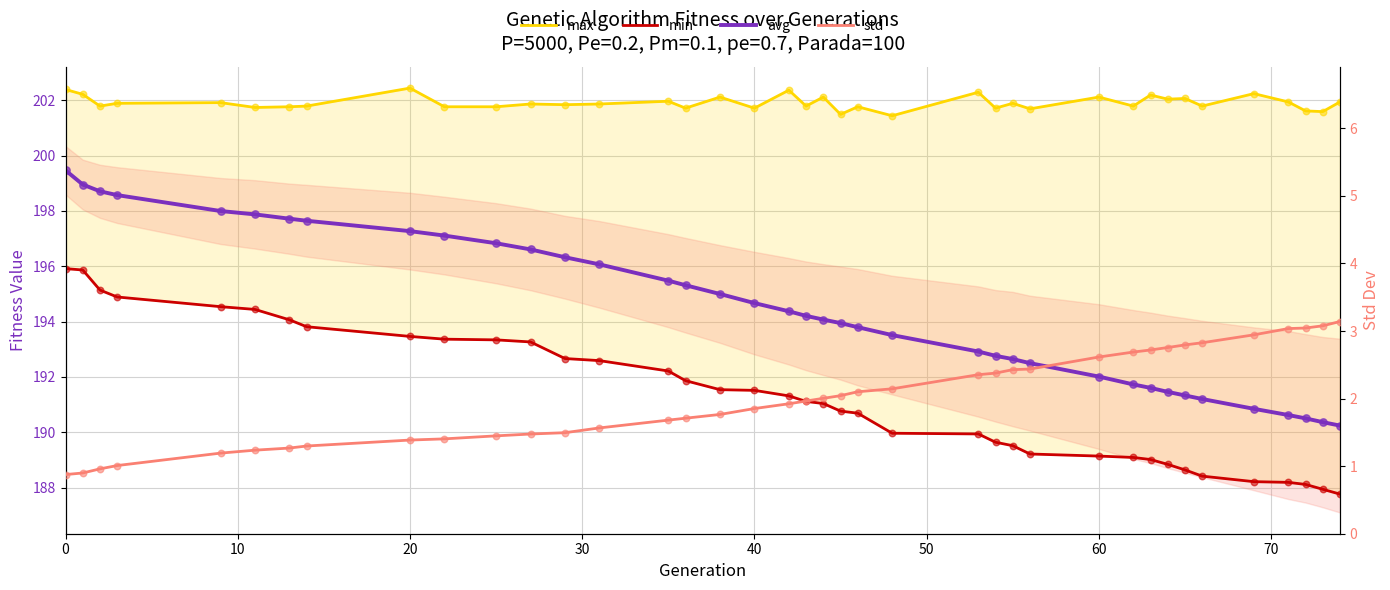

What are all the series names shown in the legend?

max, min, avg, std